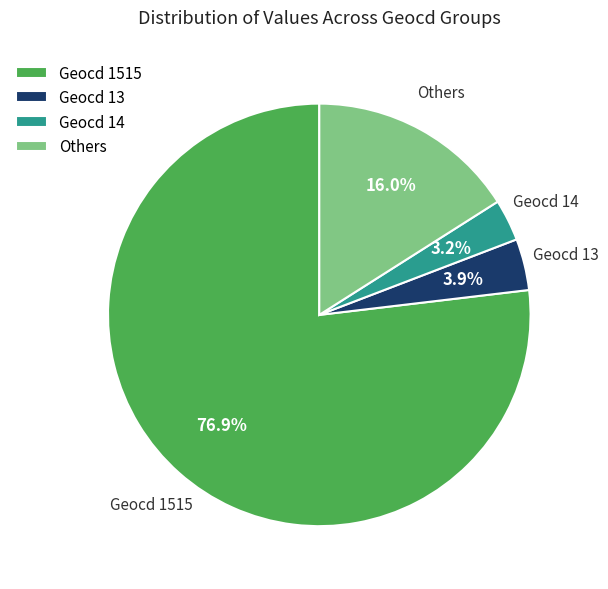

Approximately how many times larger is the value at Others compared to Geocd 13?

4.1